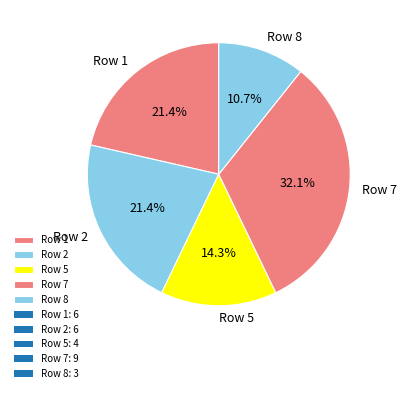

Does any single category account for the majority?

No